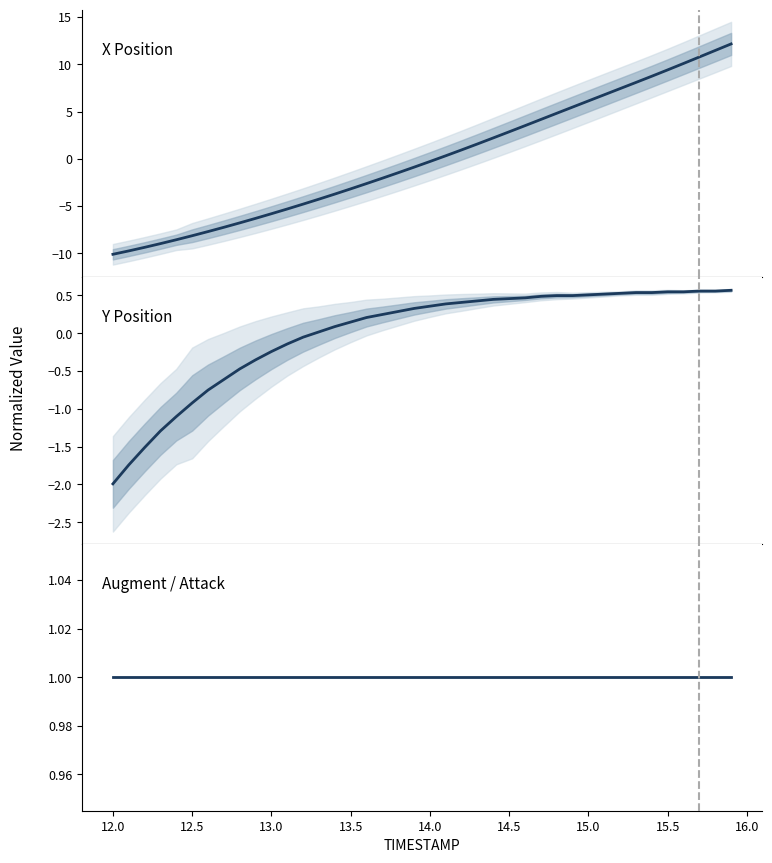

True or false: Augment / Attack has more than 1 points higher than both neighbors.

False